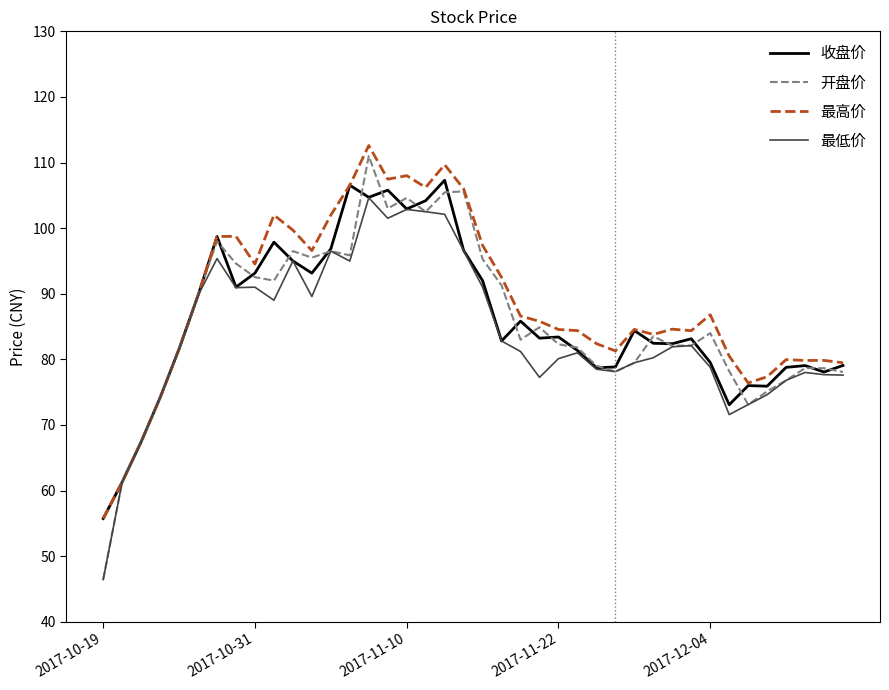

Which series has the largest range (max minus min)?

开盘价